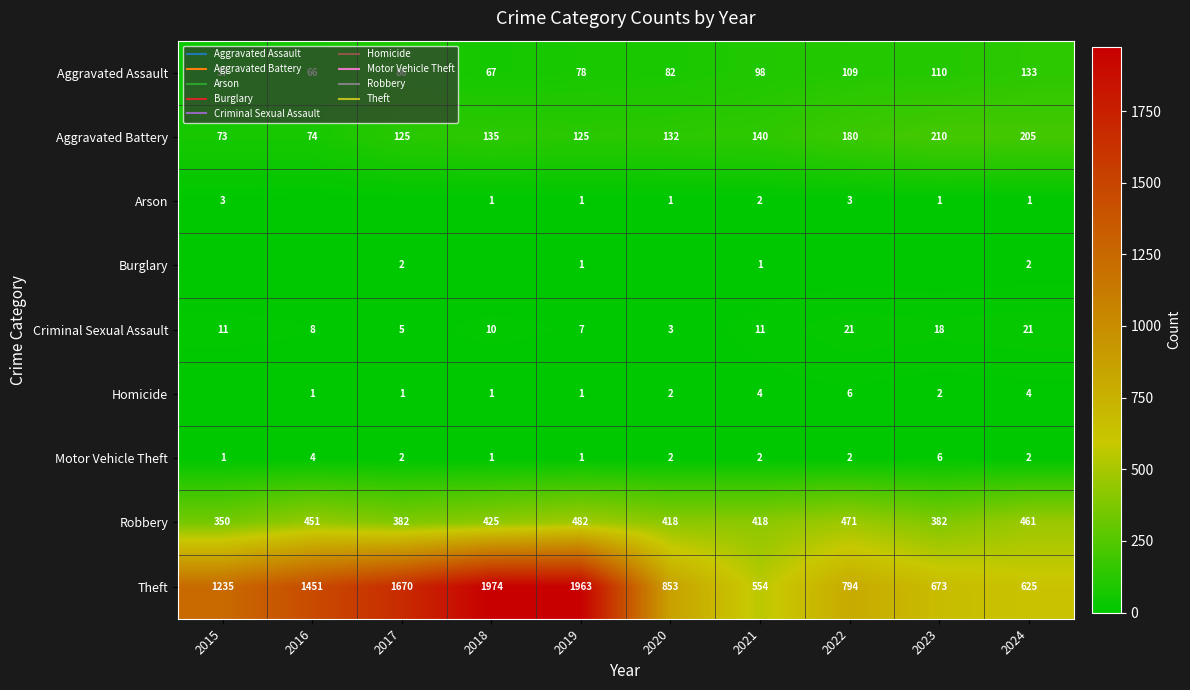

What is the difference between the second highest and second lowest values in the Aggravated Assault series?

44